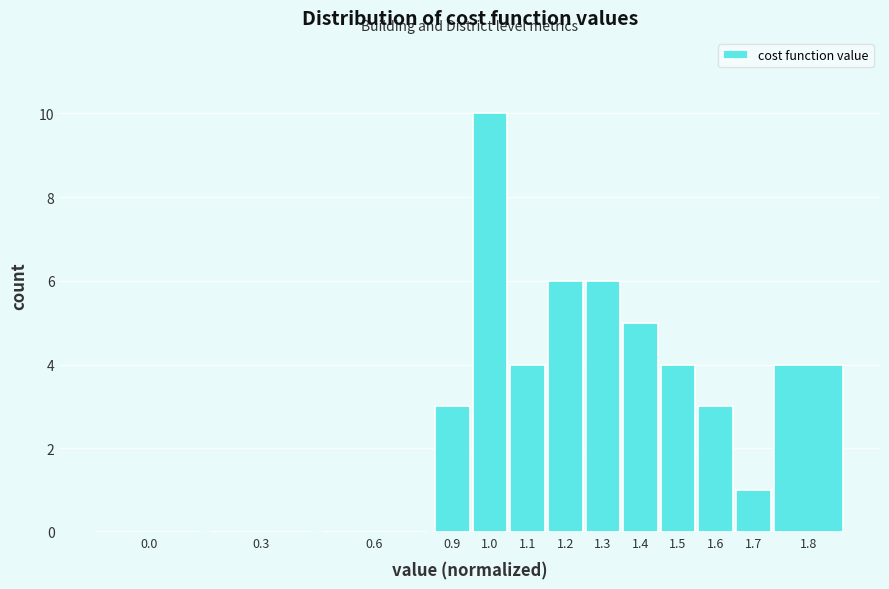

Reading left to right, transcribe all the data shown in this chart.

0.0=0	0.3=0	0.6=0	0.9=3	1.0=10	1.1=4	1.2=6	1.3=6	1.4=5	1.5=4	1.6=3	1.7=1	1.8=4